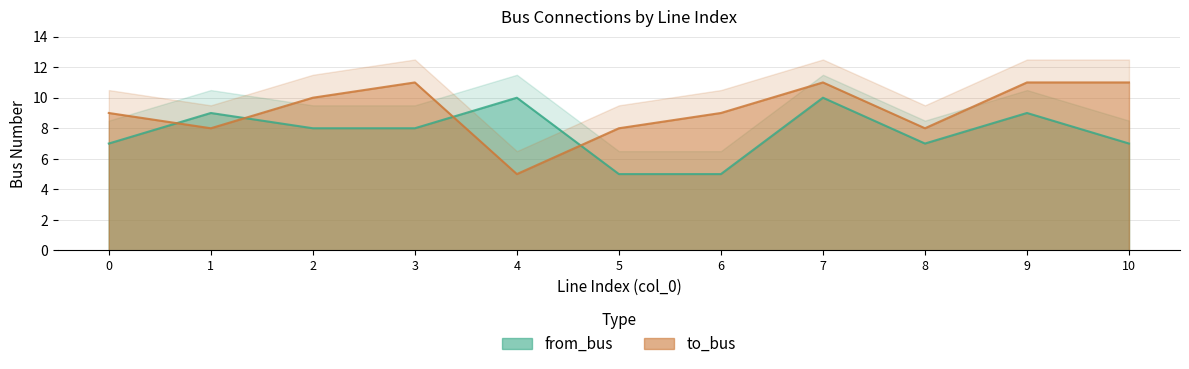

How many distinct data groups are displayed?

2